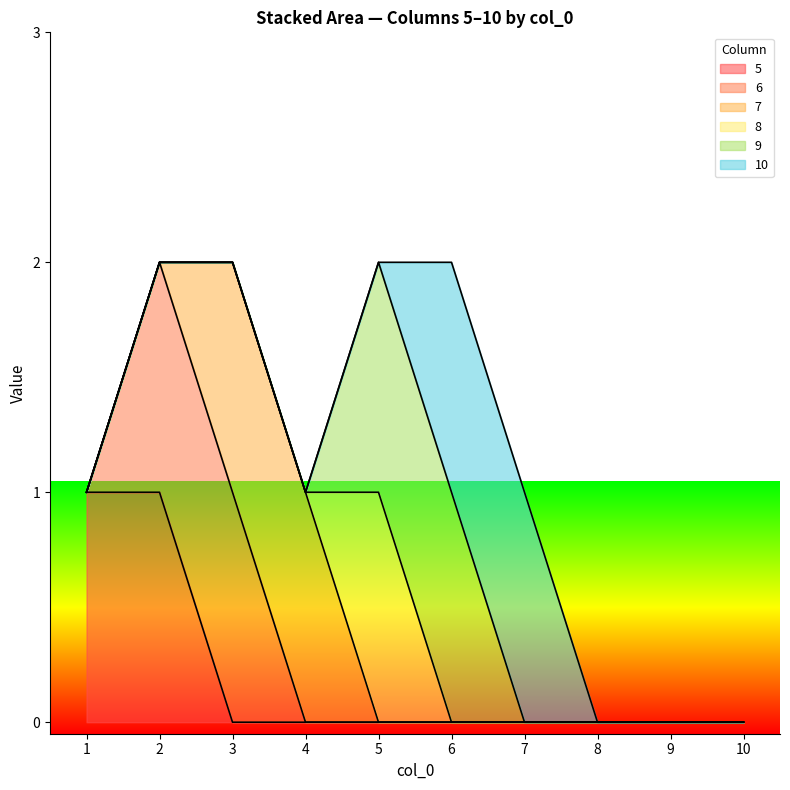

Is the value of 9 at 3 greater than the value of 8 at 7?

No